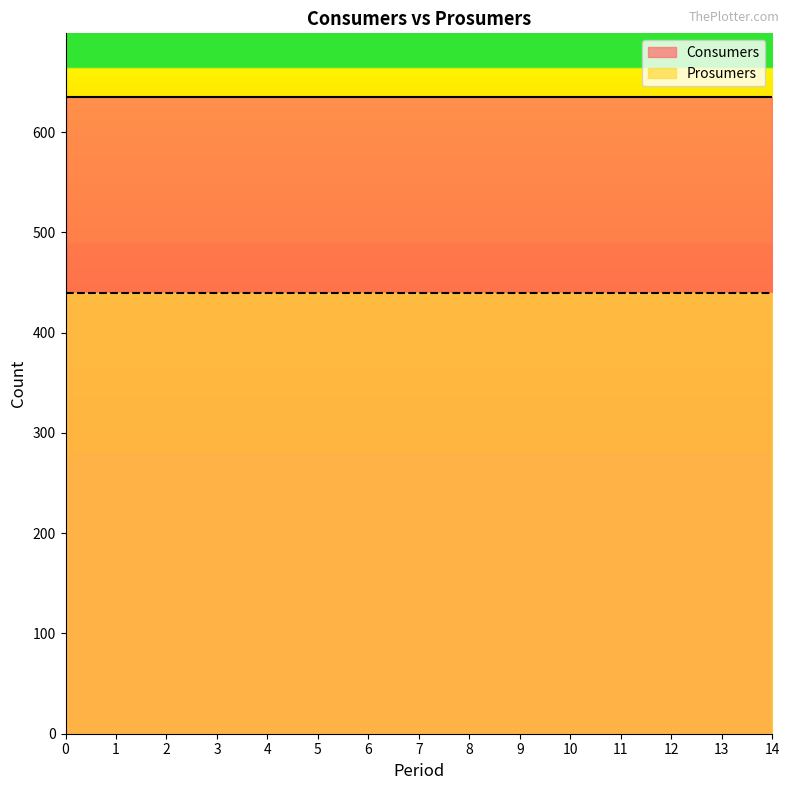

What is the sum of the Prosumers values at 2 and 12?

880